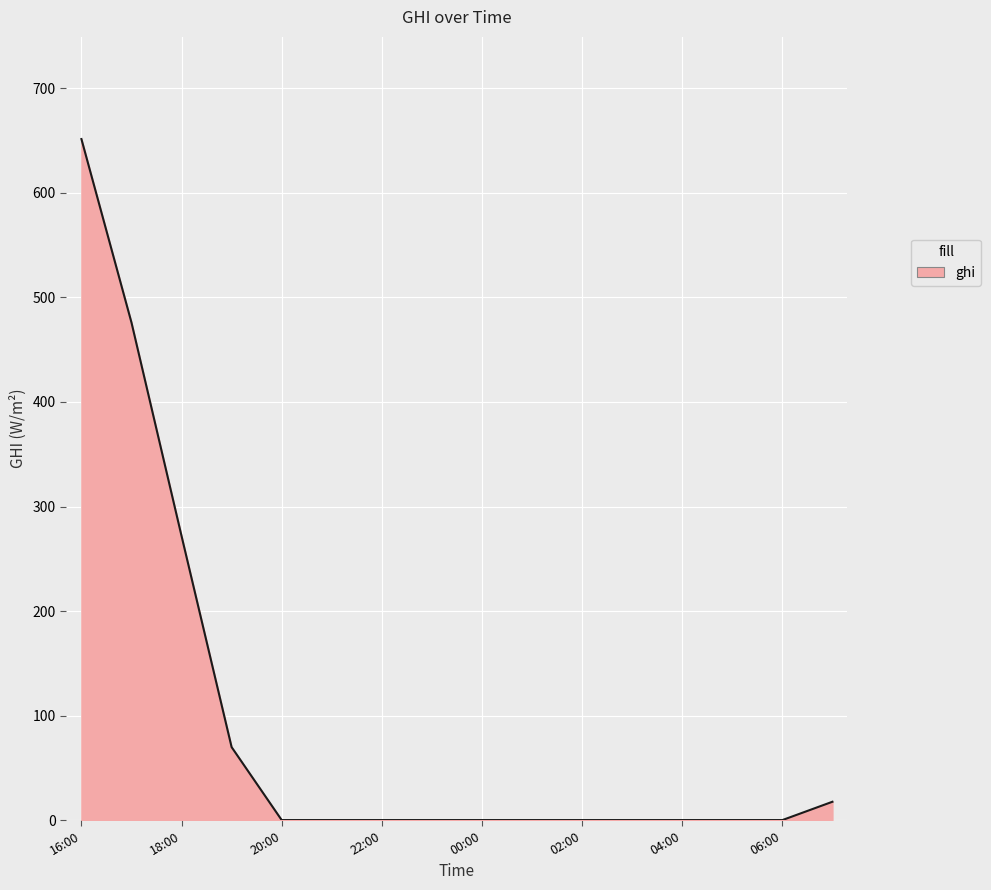

What is the greatest value displayed?

651.6